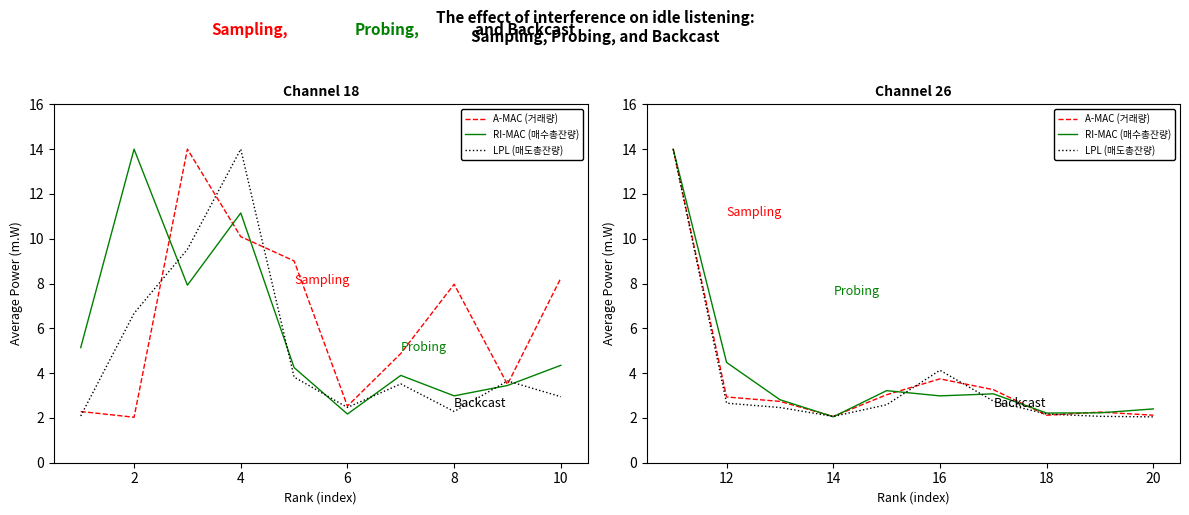

What is the value of the RI-MAC (매수총잔량) point at the 4th from the left?

2.1